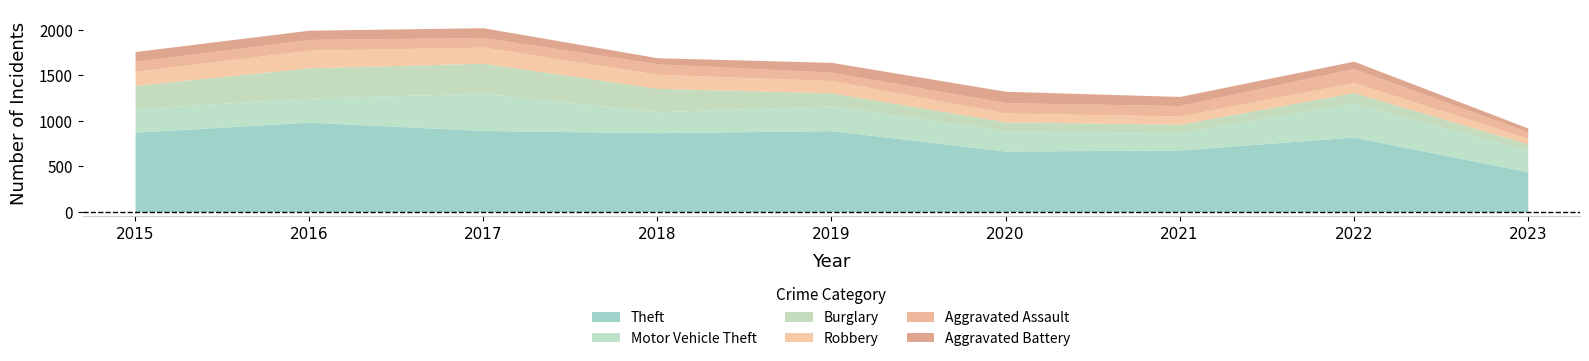

What is the value of the Aggravated Battery point at the 8th from the left?

81